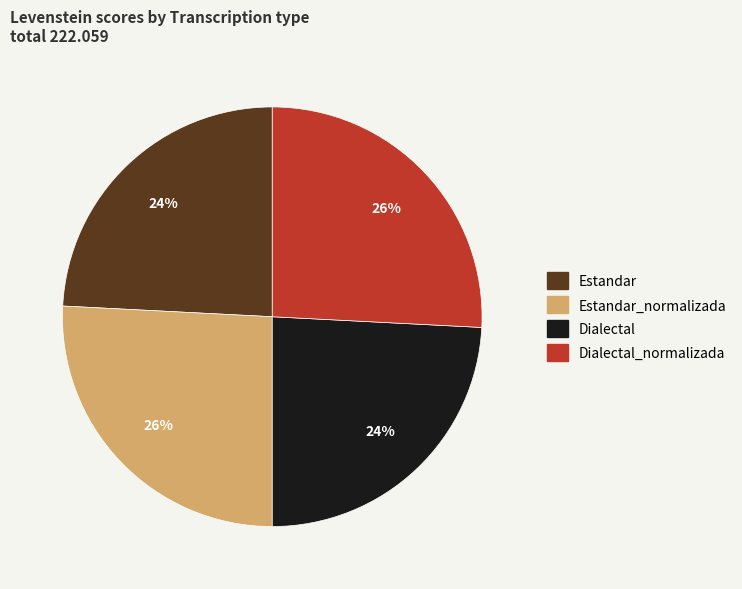

What percentage is the Dialectal_normalizada slice, to the nearest percent?

26%